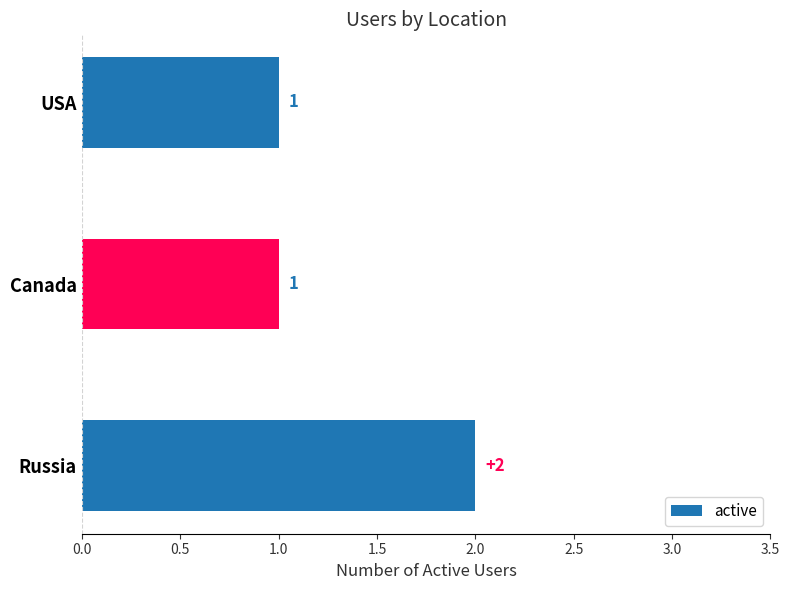

What is the greatest value displayed?

2